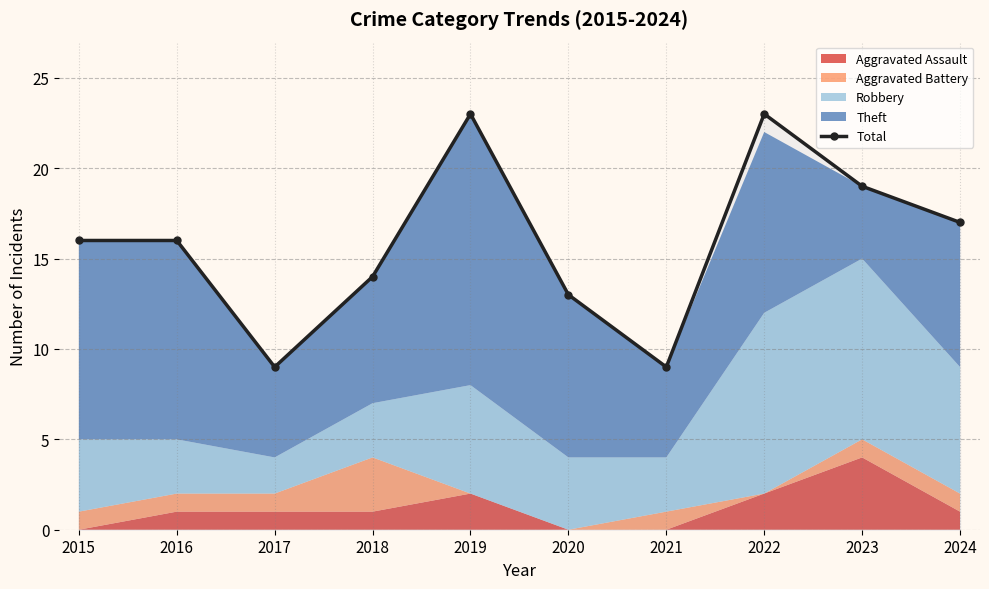

How many interior local valleys (lower than both neighbors) does the data have?

2